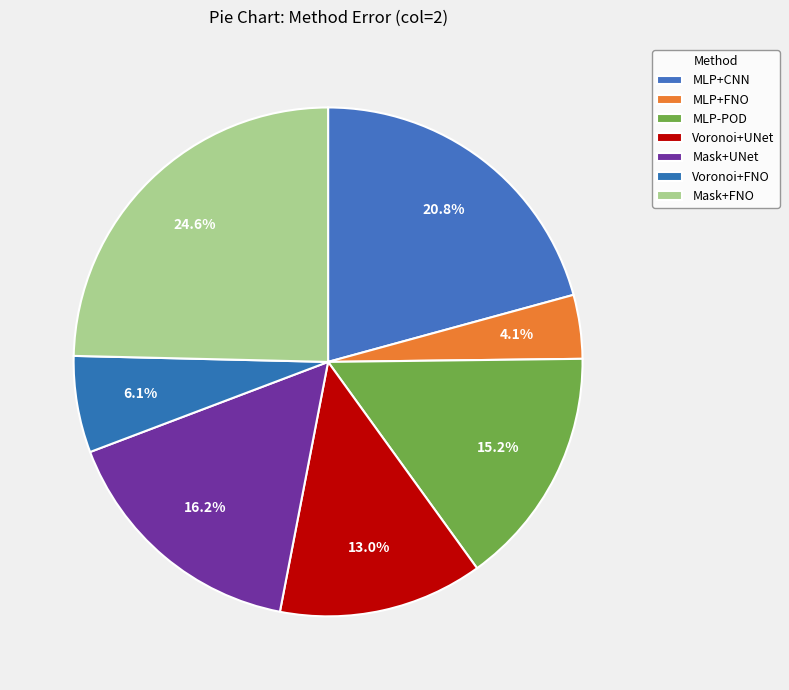

Count the number of slices in the pie.

7